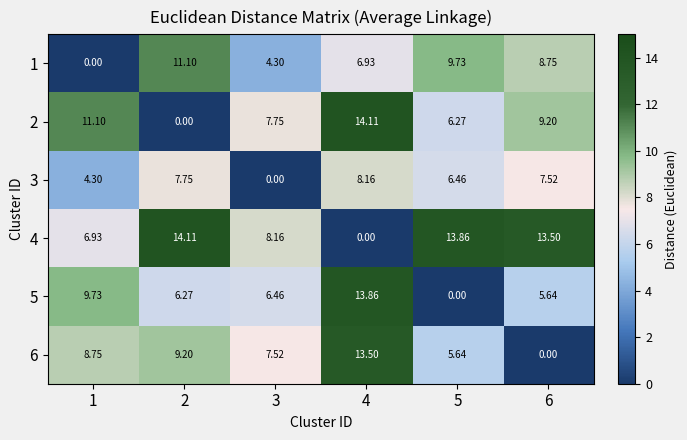

Is the value of 6 at 4 greater than the value of 1 at 6?

Yes